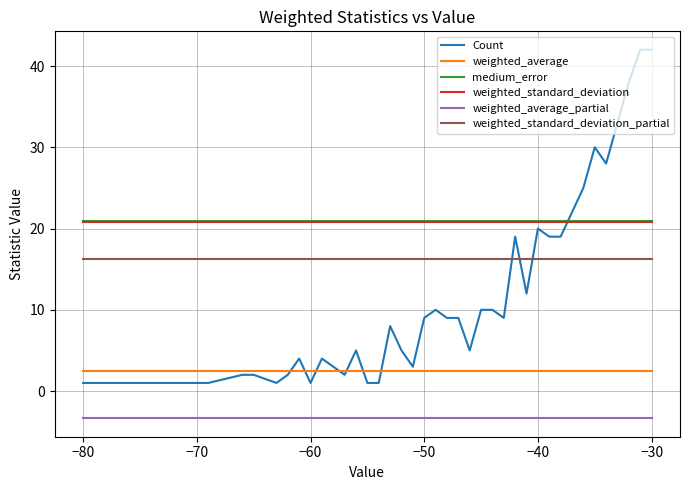

What is the average value of the Count series?

11.7